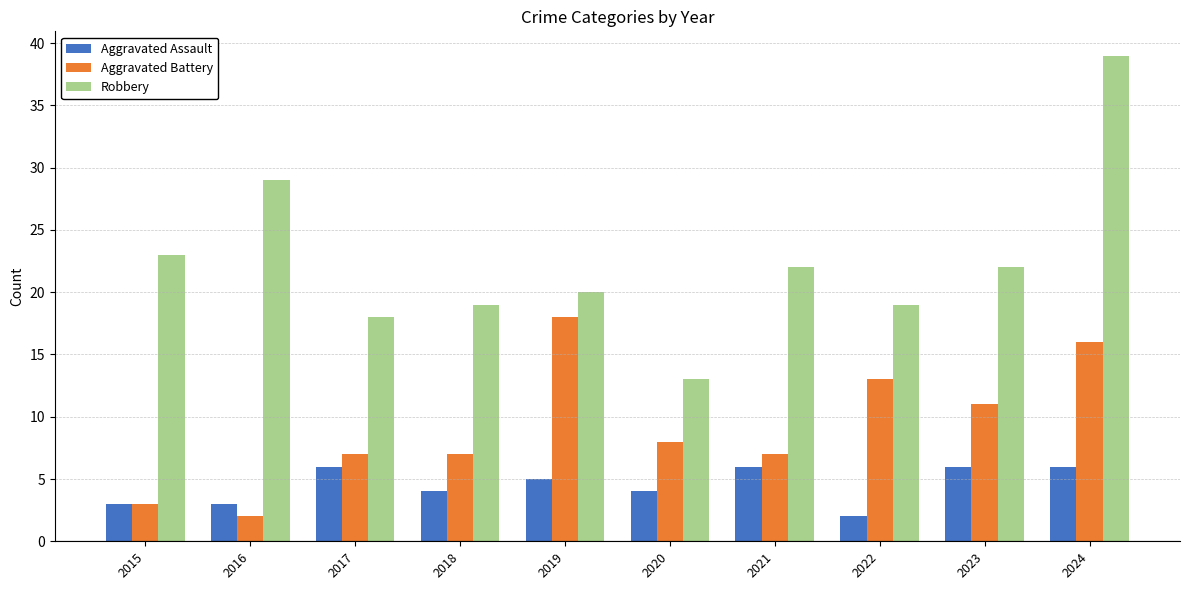

How many distinct data groups are displayed?

3